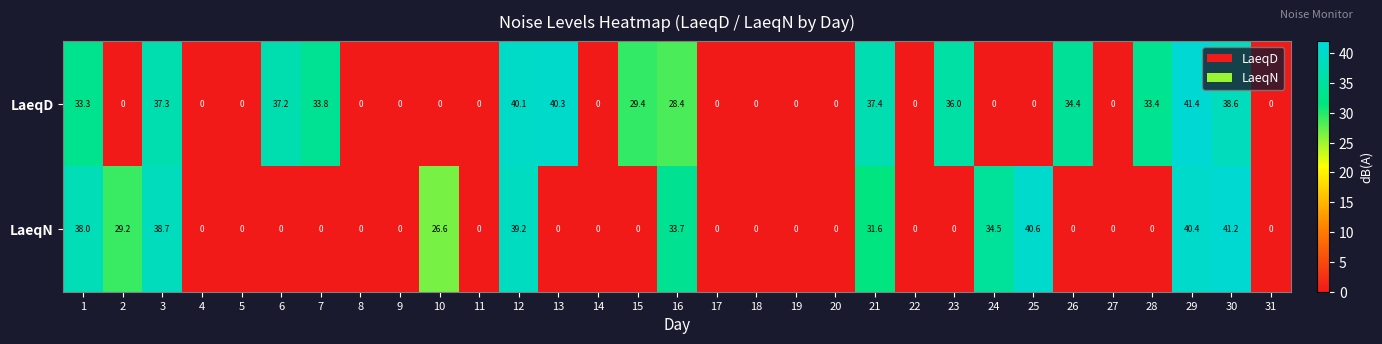

What is the difference between the second highest and second lowest values in the LaeqD series?

40.3